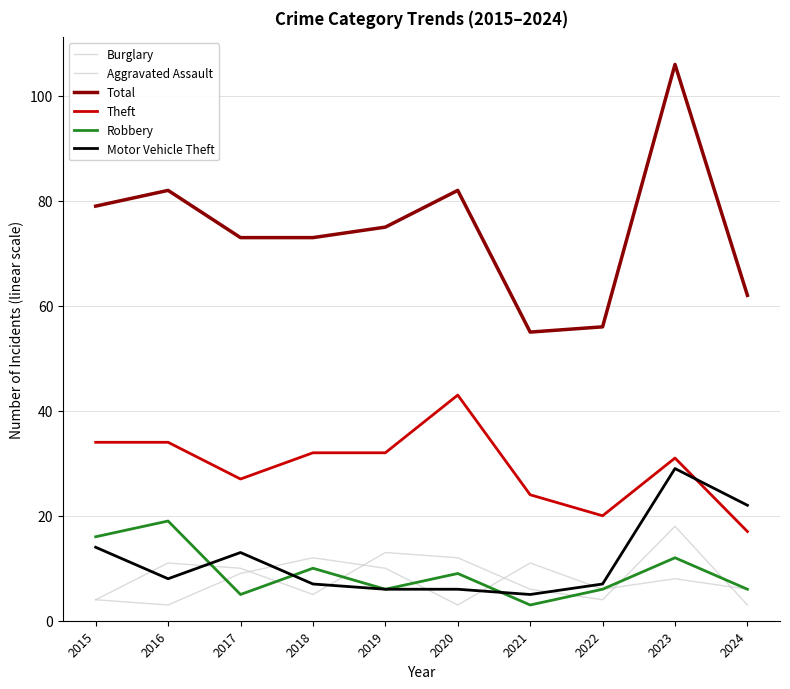

Is the value of Theft at 2018 greater than the value of Aggravated Assault at 2023?

Yes